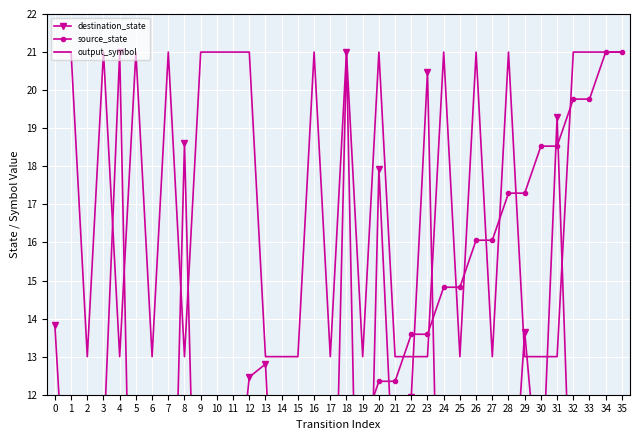

True or false: output_symbol has a value of 23 at 13.

False